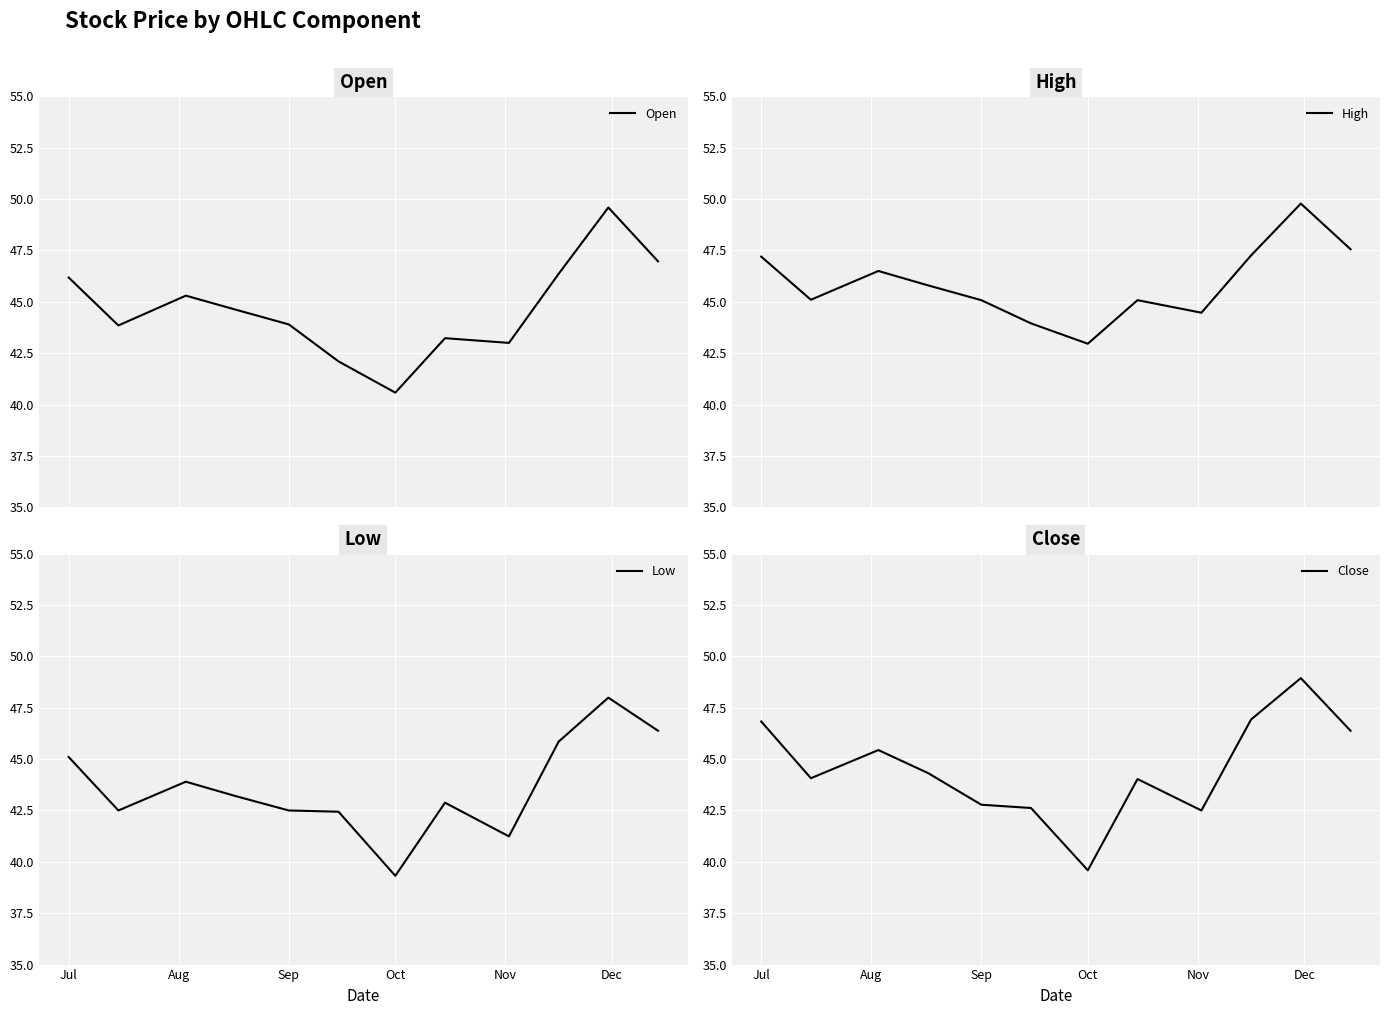

What are all the series names shown in the legend?

Open, High, Low, Close